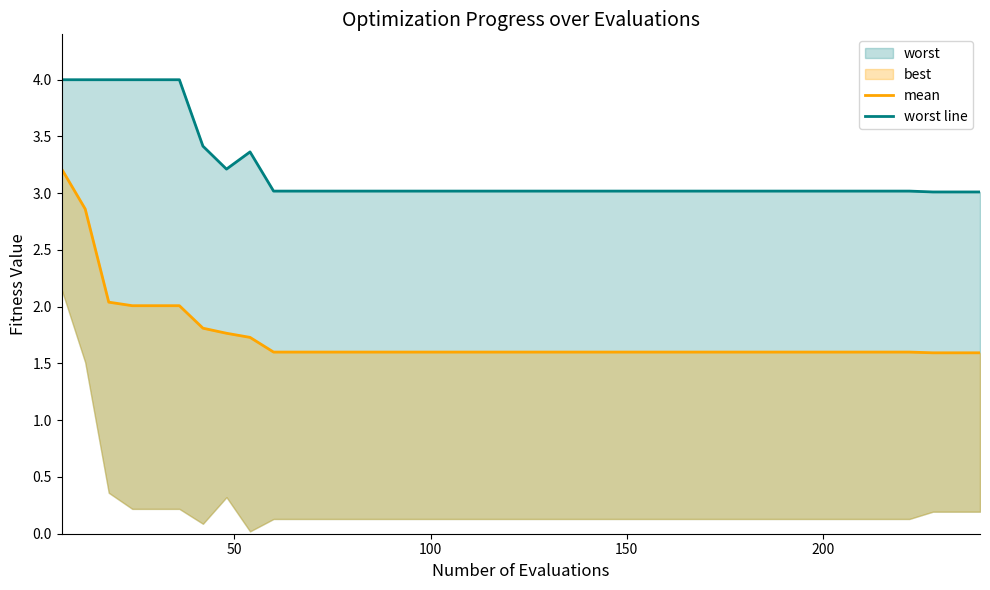

True or false: worst line and mean intersect in this chart.

False